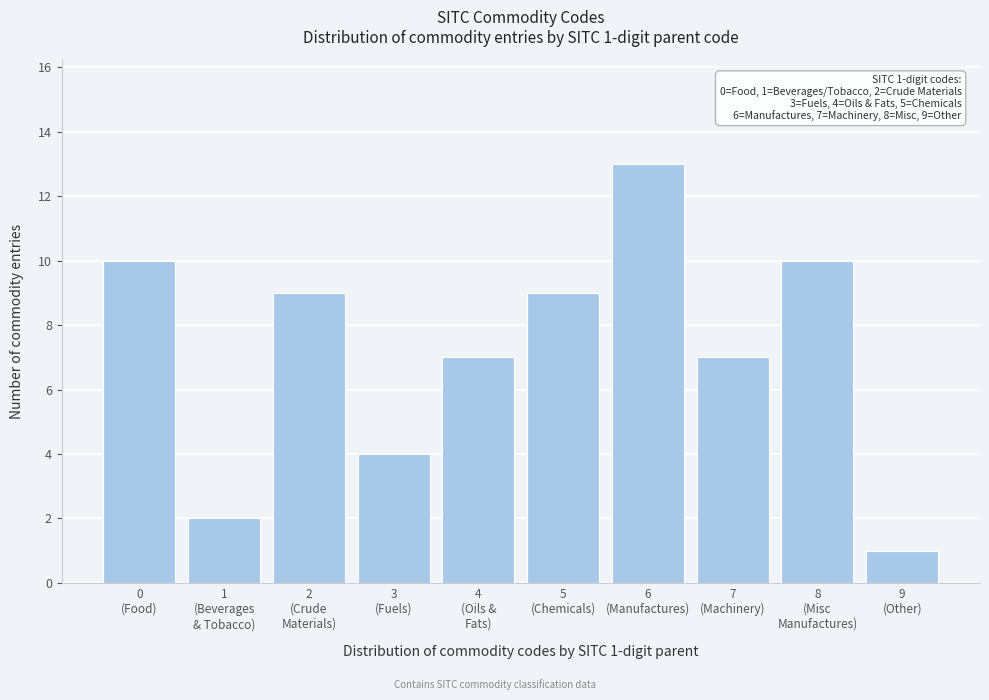

Reading right to left, list all the values displayed in this chart.

1	10	7	13	9	7	4	9	2	10